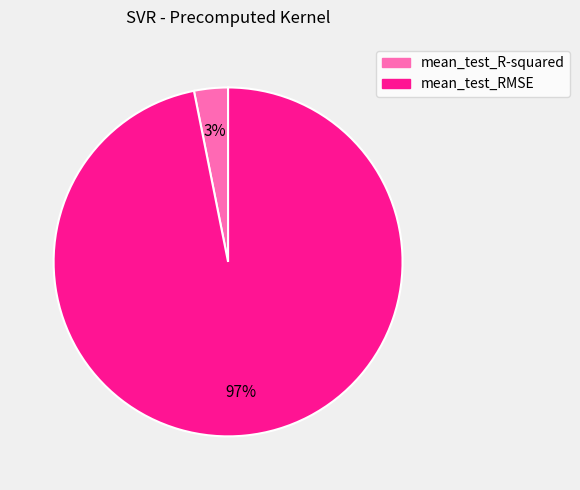

What is the majority slice?

mean_test_RMSE